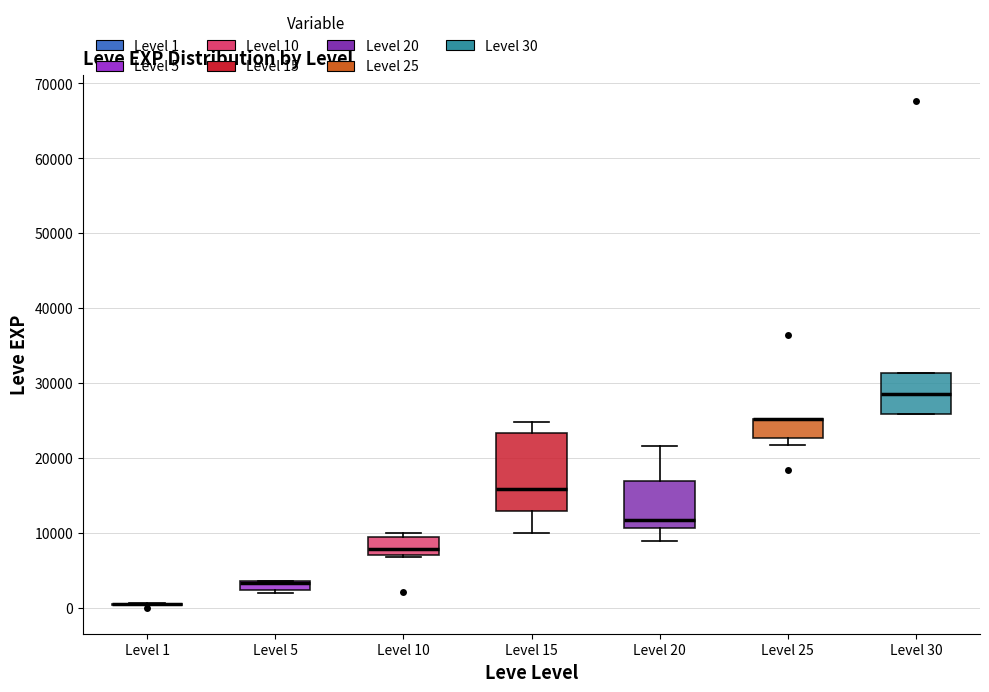

Comparing the boxes themselves (not the whiskers), which one is the tallest?

Level 15